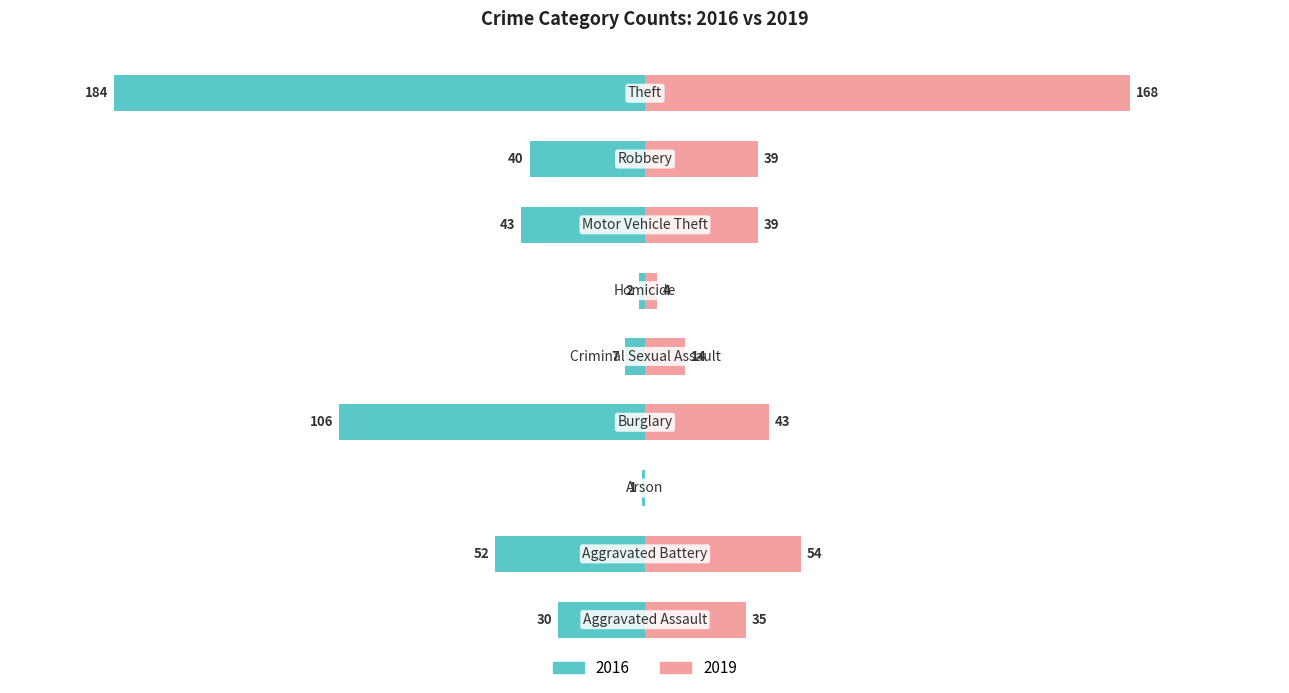

The 2019 series shows 4 at Homicide. True or false?

True